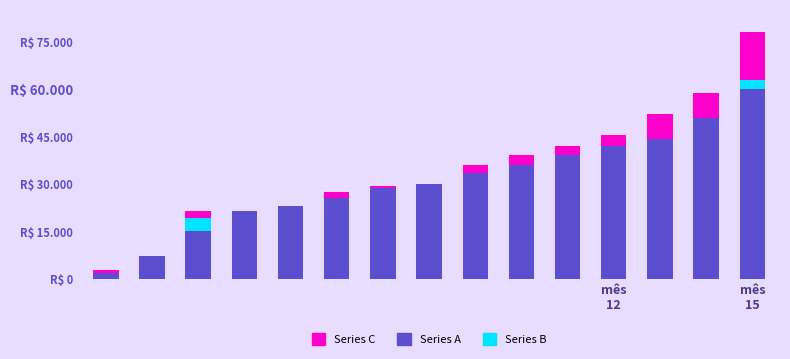

What is the label of the 12th bar from the left?

mês 12